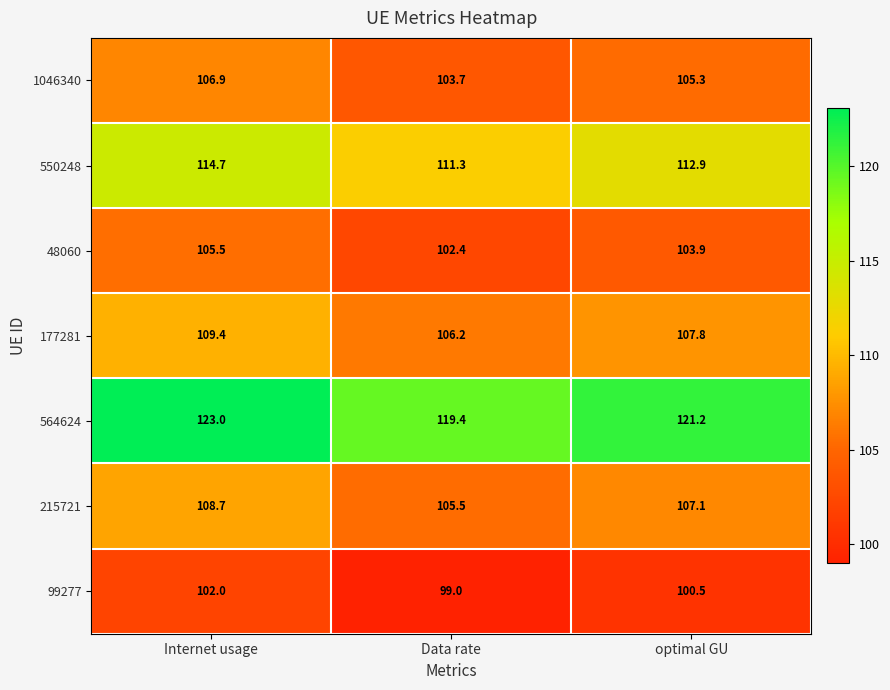

The 99277 series shows 163.9 at optimal GU. True or false?

False